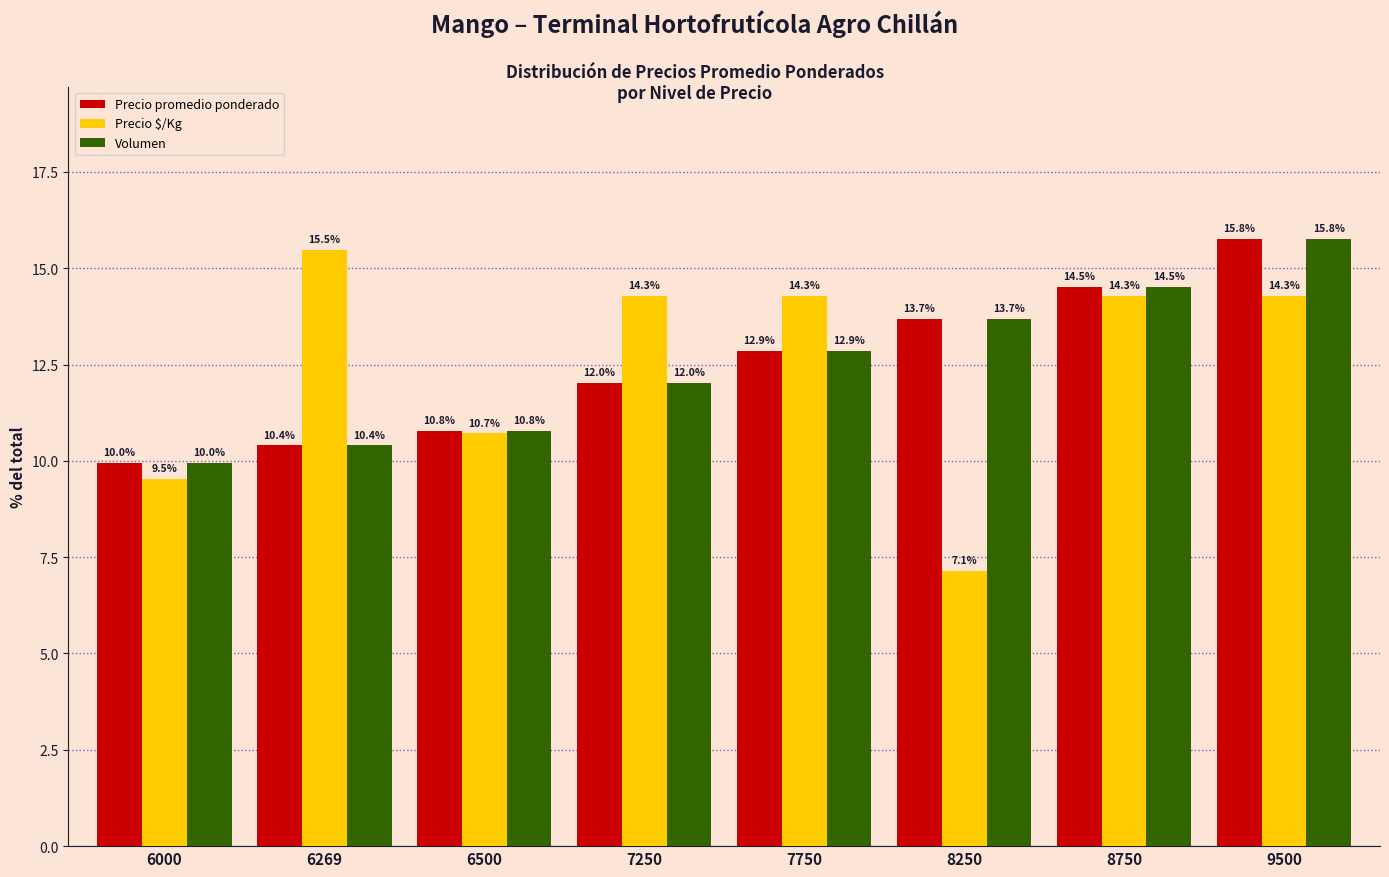

What is the difference between the highest and lowest values at 8250?

6.5